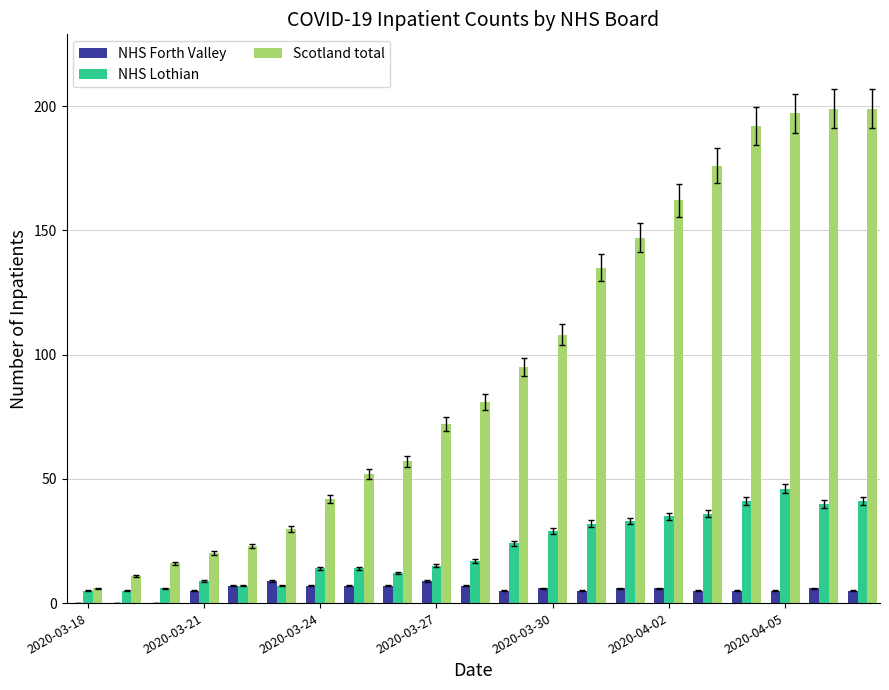

Which series has the largest total across all categories?

Scotland total